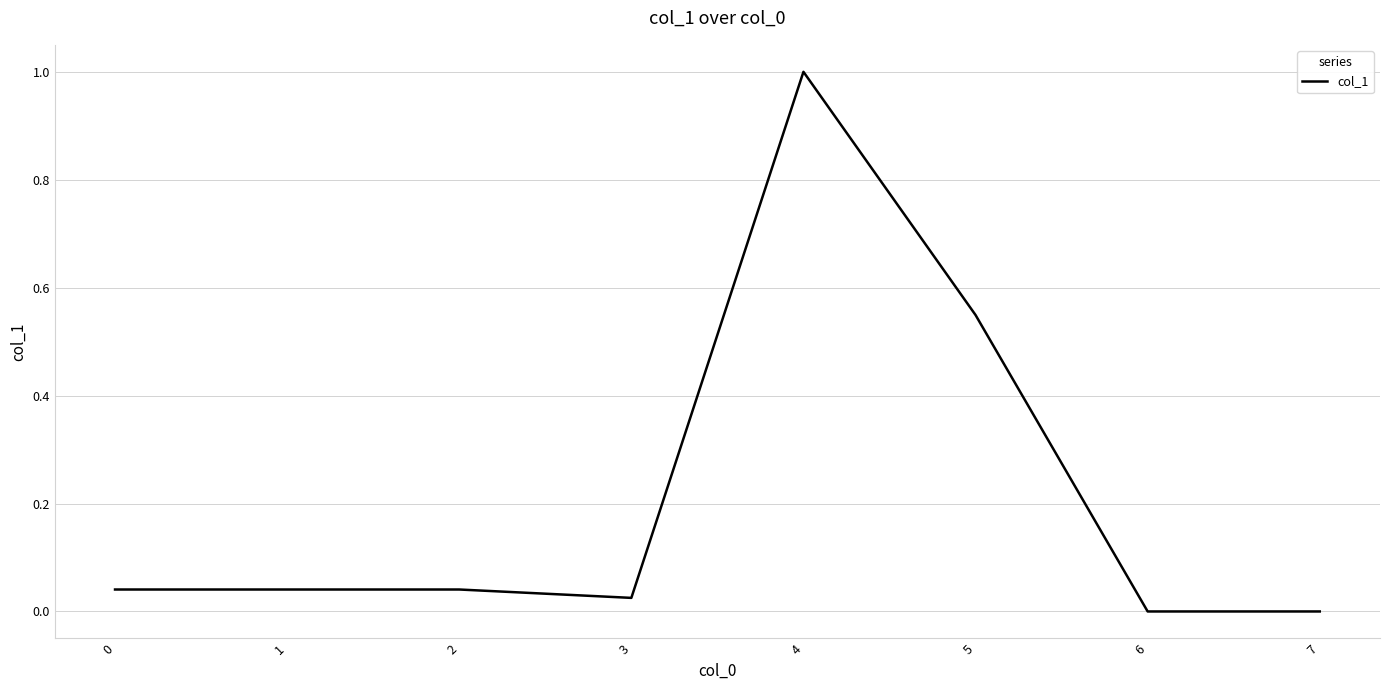

How many series are shown in this chart?

1